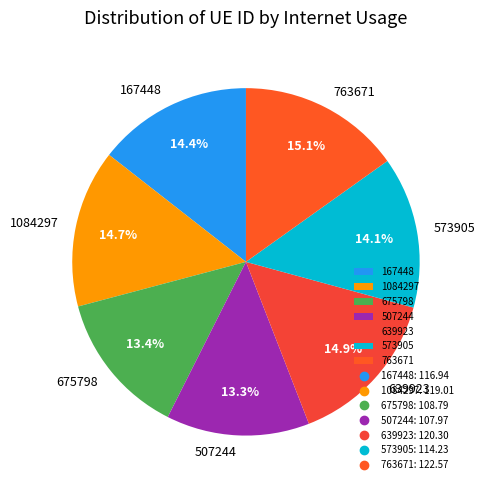

To the nearest percent, what is the difference between the largest and smallest slice percentages?

2%